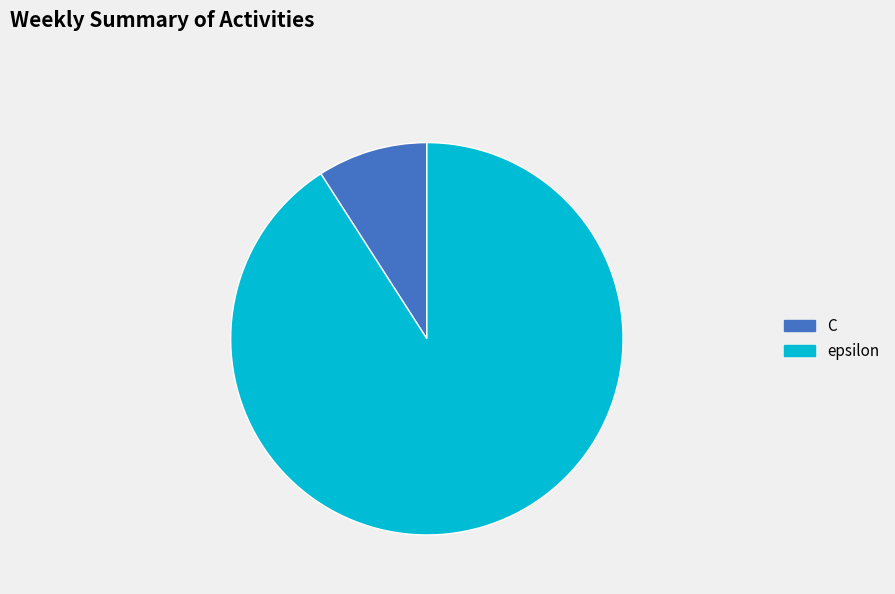

True or false: C accounts for 1% of the total.

False